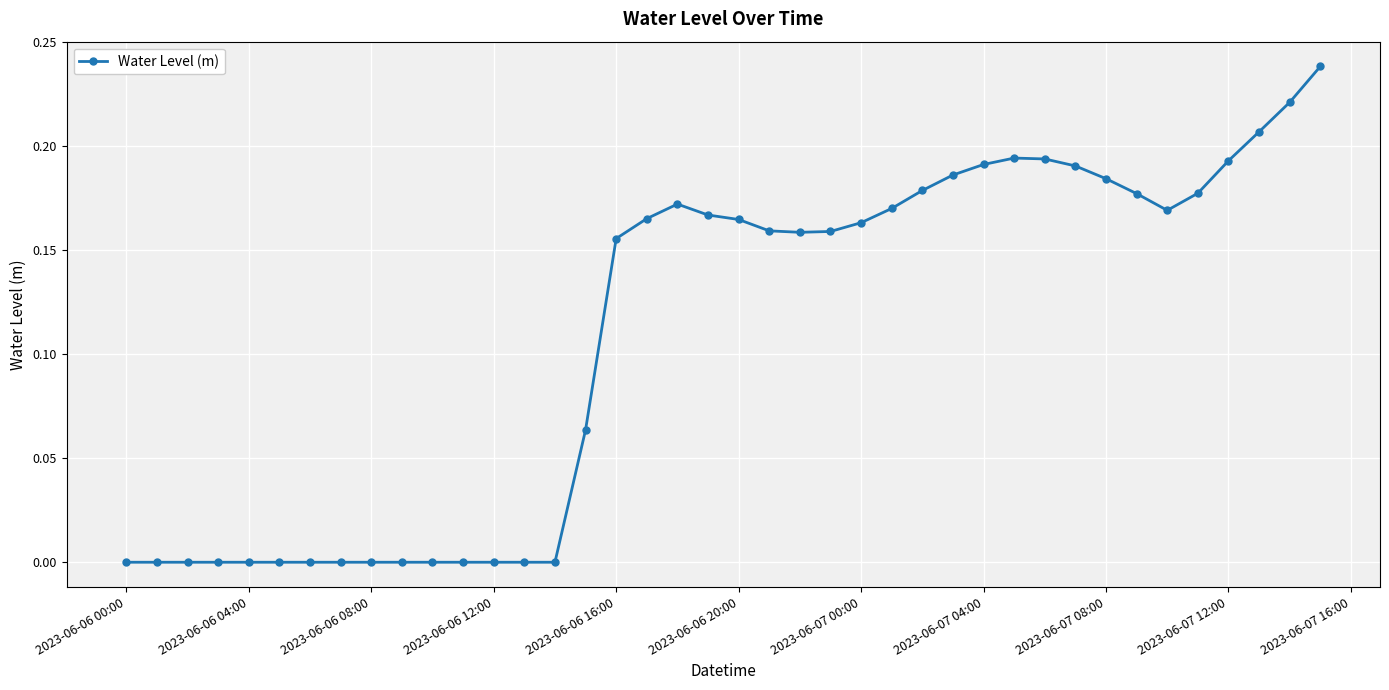

True or false: there are more than 2 points higher than both neighbors.

True